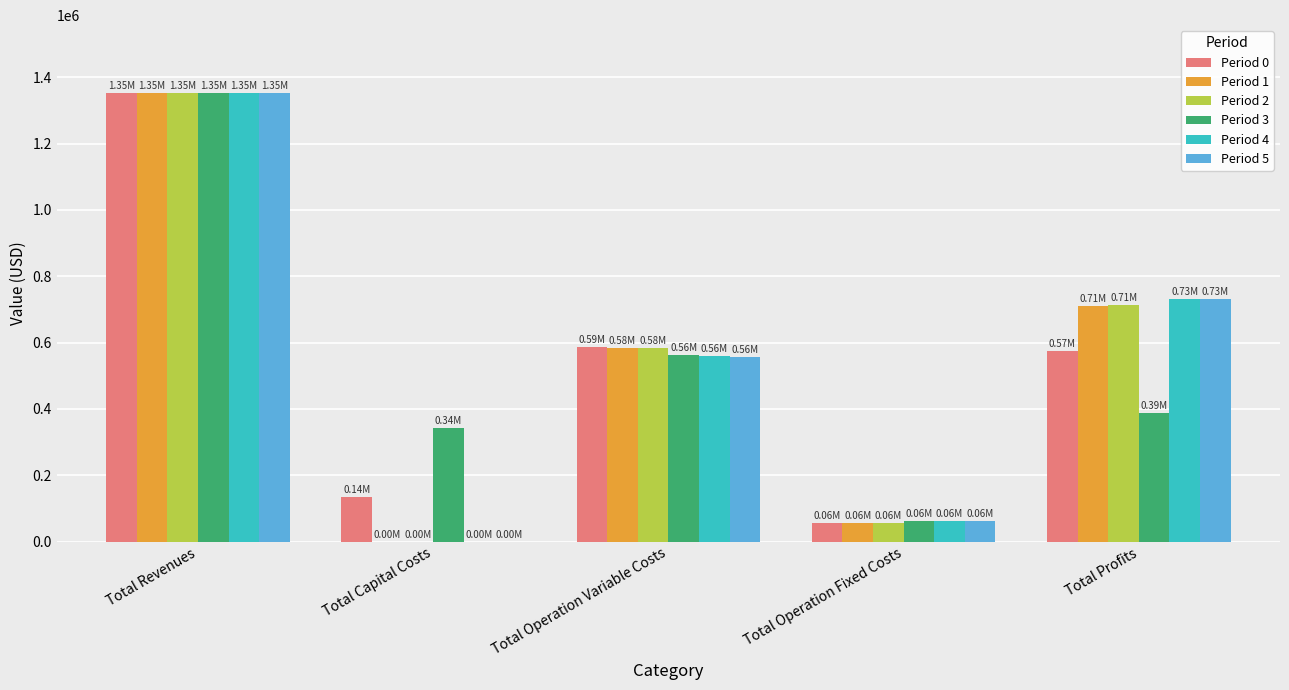

The Period 3 series shows 63411.3 at Total Operation Fixed Costs. True or false?

True